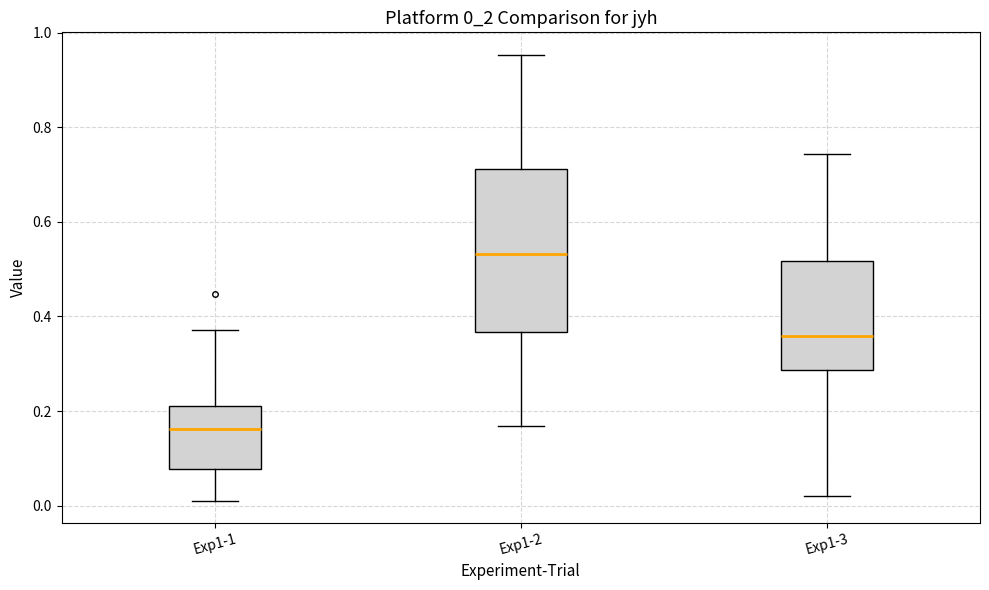

Reading left to right, transcribe this box plot: for each box, give where its median line is, the range the box spans, and where its two whiskers end, as read against the y-axis. The values are not printed on the chart, so give them approximately, as read against the axis.

Exp1-1: median 0.16, box 0.08 to 0.22, whiskers 0.02 to 0.38
Exp1-2: median 0.54, box 0.36 to 0.72, whiskers 0.16 to 0.96
Exp1-3: median 0.36, box 0.28 to 0.52, whiskers 0.02 to 0.74